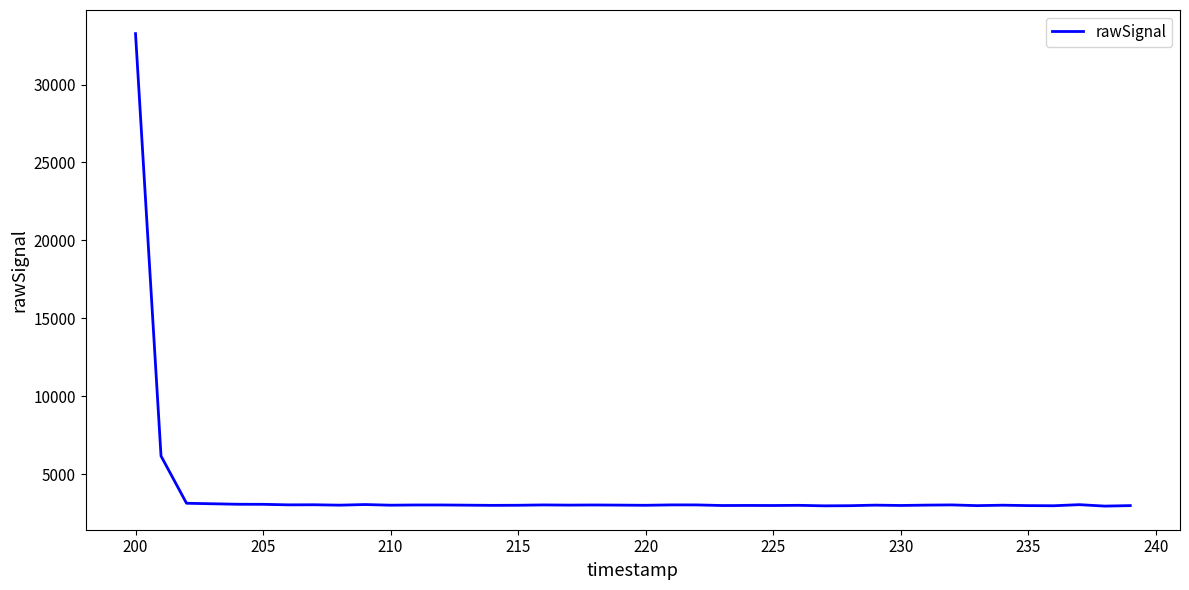

What is the difference between the maximum and minimum values?

30320